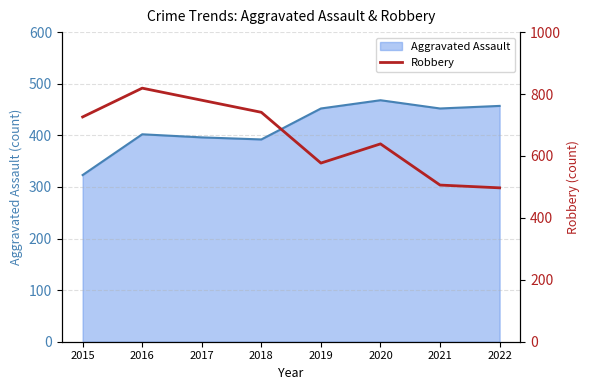

How many points are lower than both their immediate neighbors (excluding endpoints)?

1